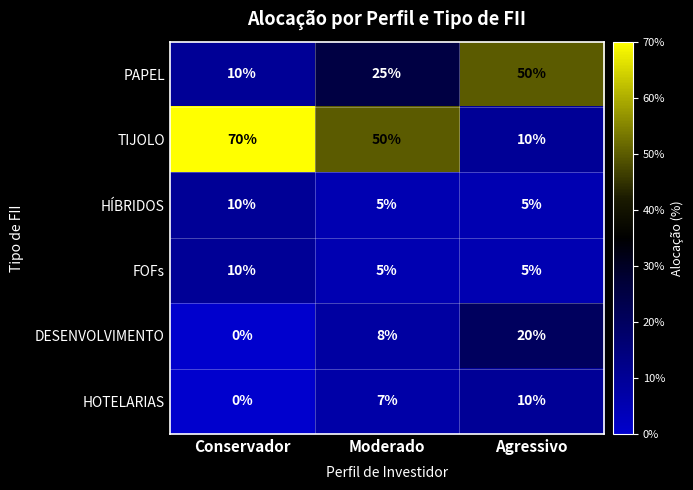

Reading left to right, list all the values displayed in this chart.

PAPEL: Conservador=10	Moderado=25	Agressivo=50
TIJOLO: Conservador=70	Moderado=50	Agressivo=10
HÍBRIDOS: Conservador=10	Moderado=5	Agressivo=5
FOFs: Conservador=10	Moderado=5	Agressivo=5
DESENVOLVIMENTO: Conservador=0	Moderado=8	Agressivo=20
HOTELARIAS: Conservador=0	Moderado=7	Agressivo=10